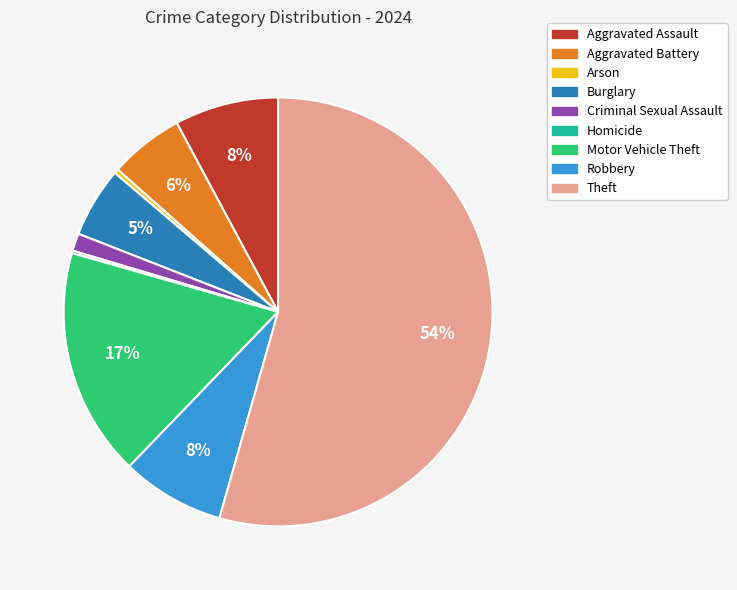

Combined, do Robbery and Aggravated Battery account for over 50%?

No